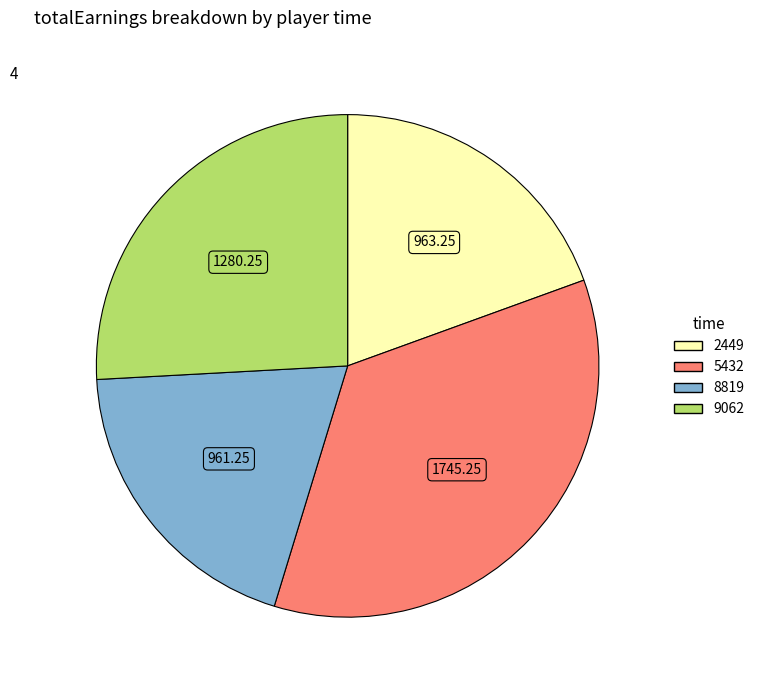

Does any single category account for the majority?

No